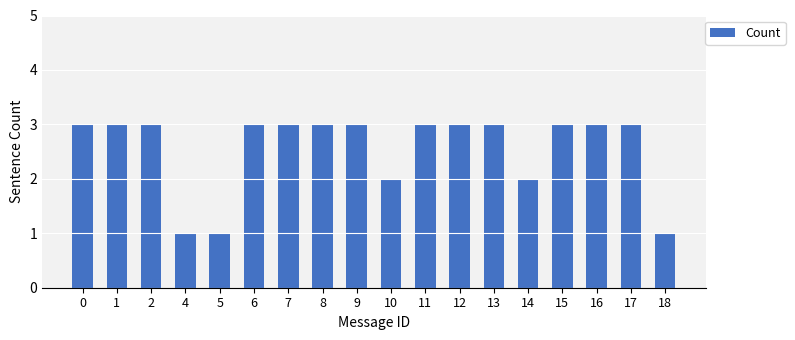

What is the smallest value displayed?

1